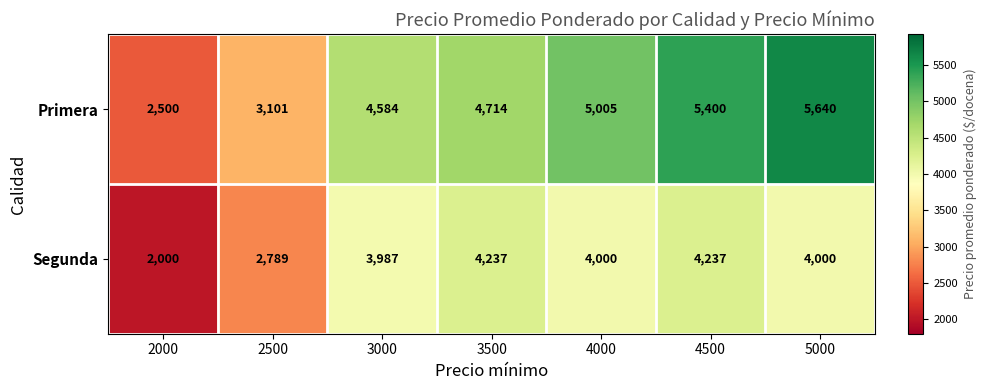

What is the difference between the maximum and second lowest values in the Primera series?

2539